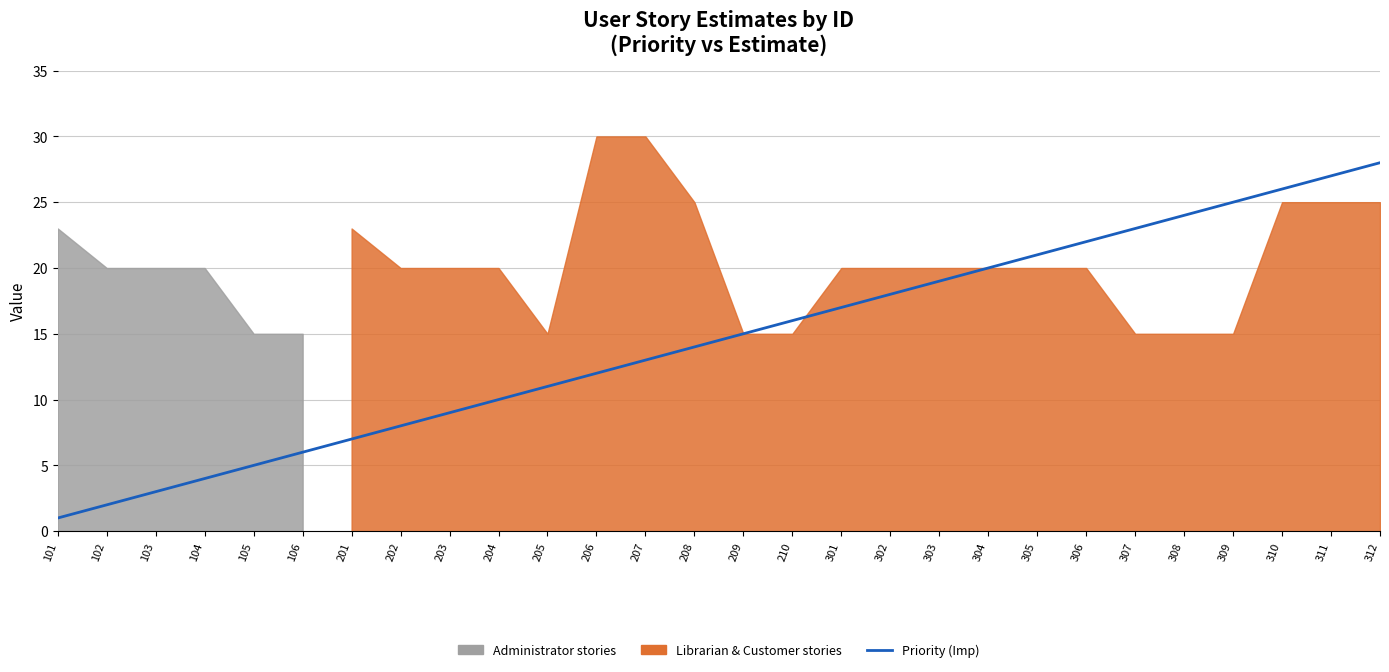

True or false: there are more than 1 points higher than both neighbors.

False